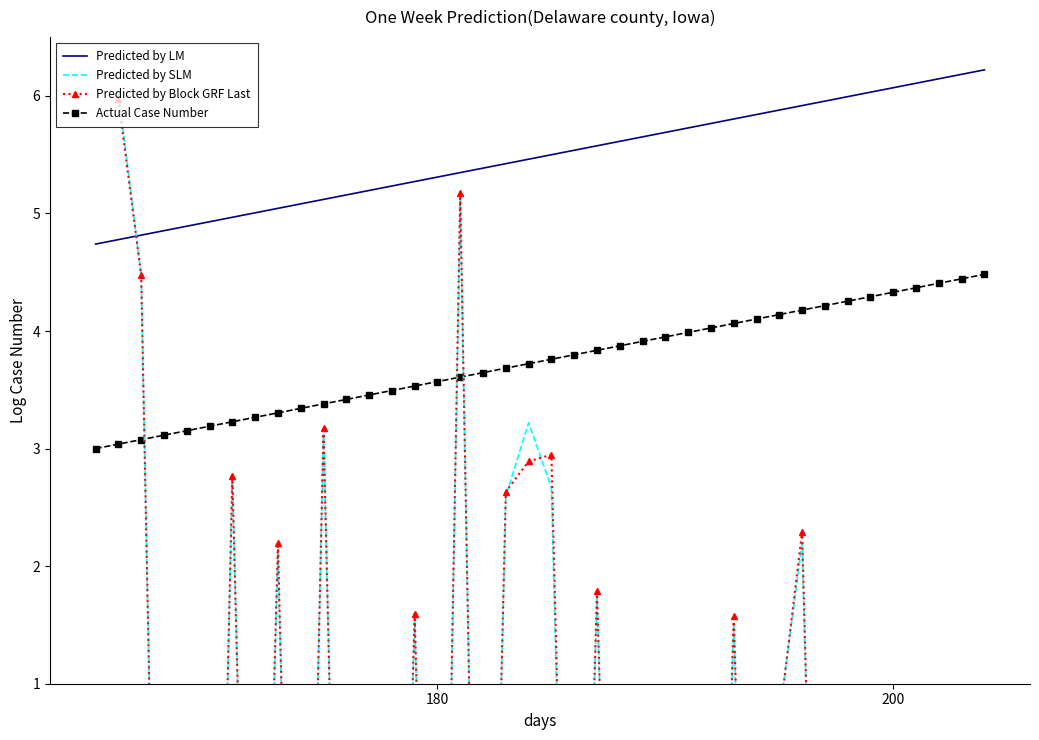

What is the minimum value for Actual Case Number?

3.0